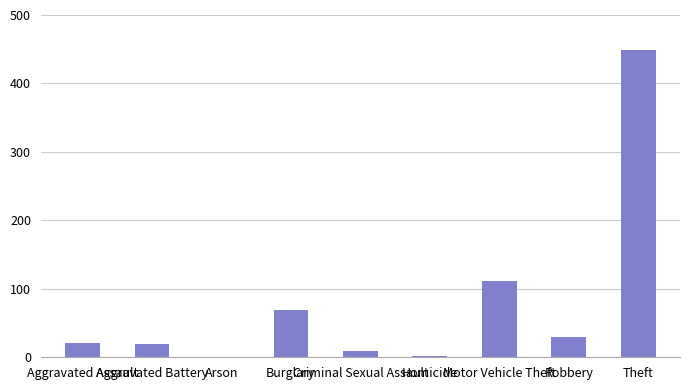

What is the maximum value shown in the chart?

449